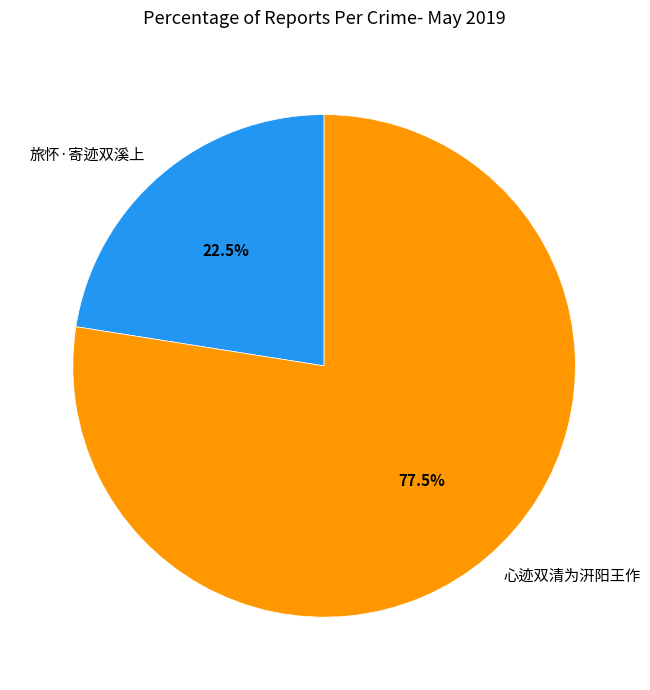

What is the majority slice?

心迹双清为汧阳王作